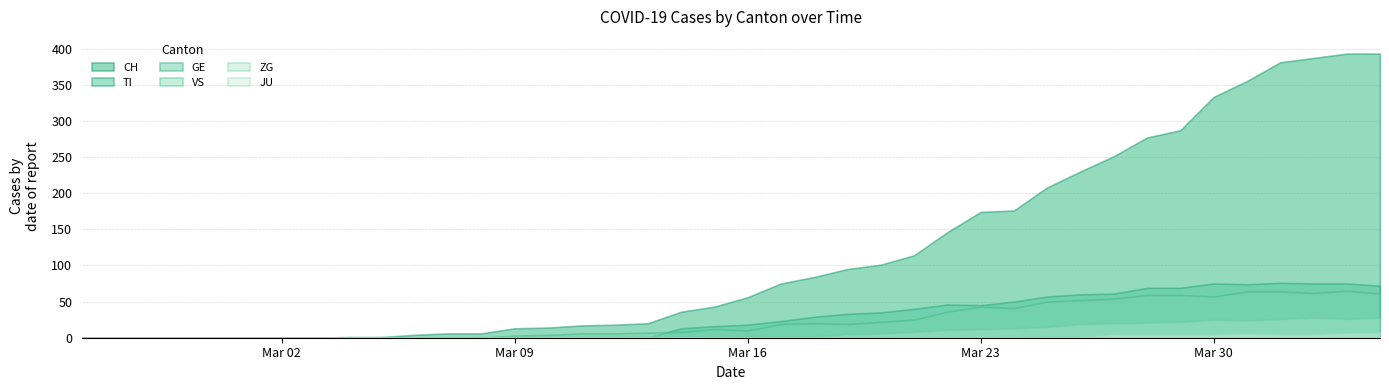

What is the difference between the VS values at 2020-03-07 and 2020-03-27?

20